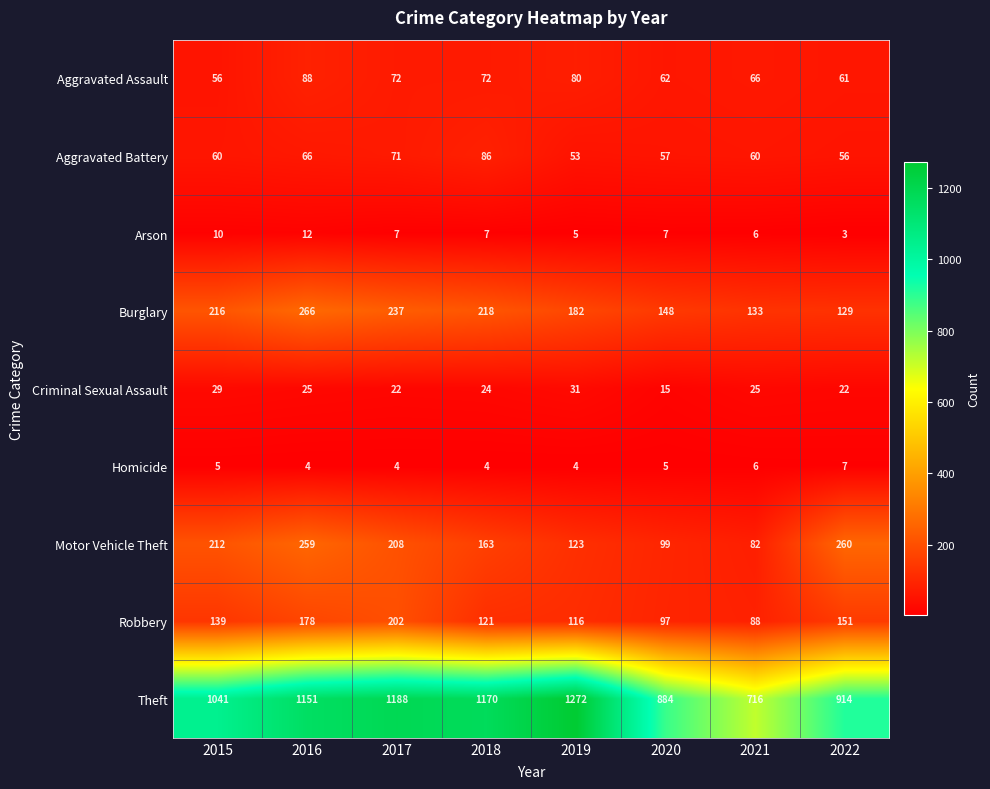

How many distinct data groups are displayed?

9